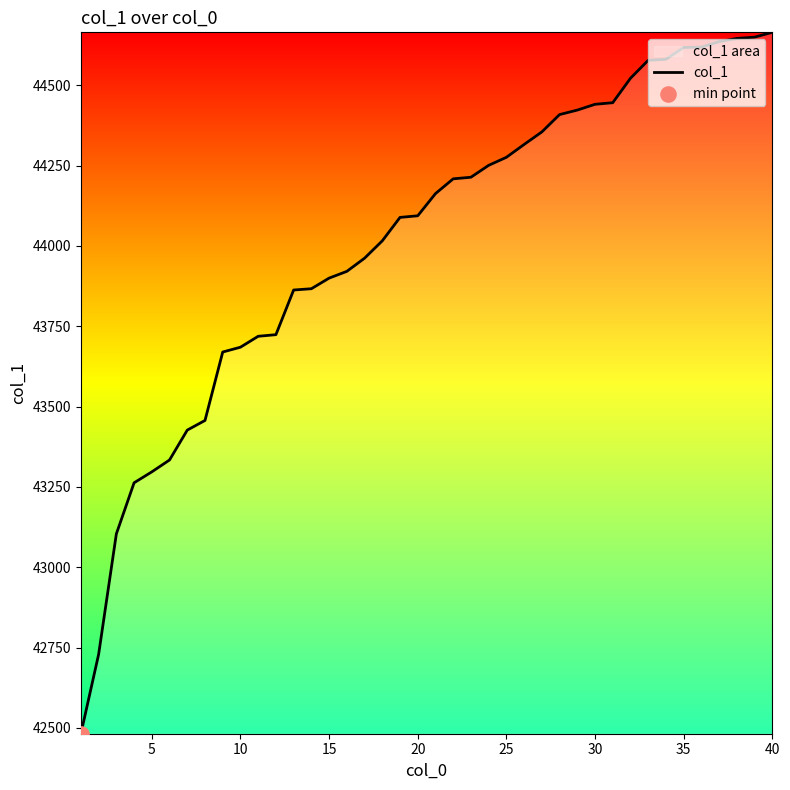

What is the minimum value shown in the chart?

42482